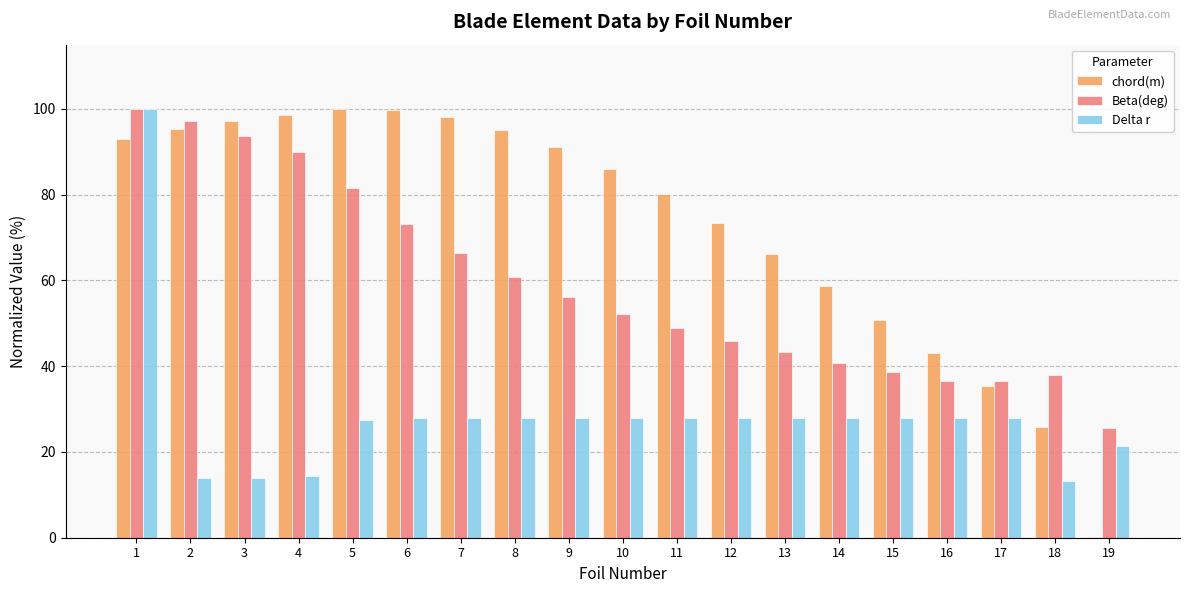

Where is chord(m) nearest to the value 50?

15